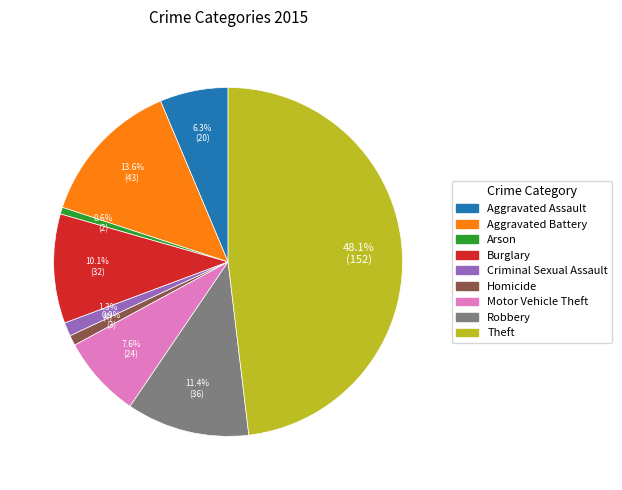

True or false: Homicide accounts for 12% of the total.

False